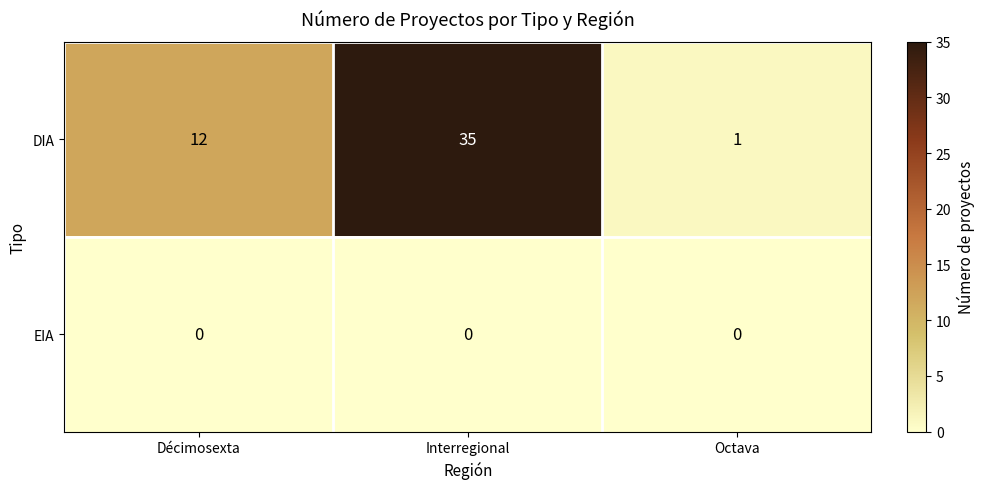

List the series in order of their overall mean, highest first.

DIA, EIA